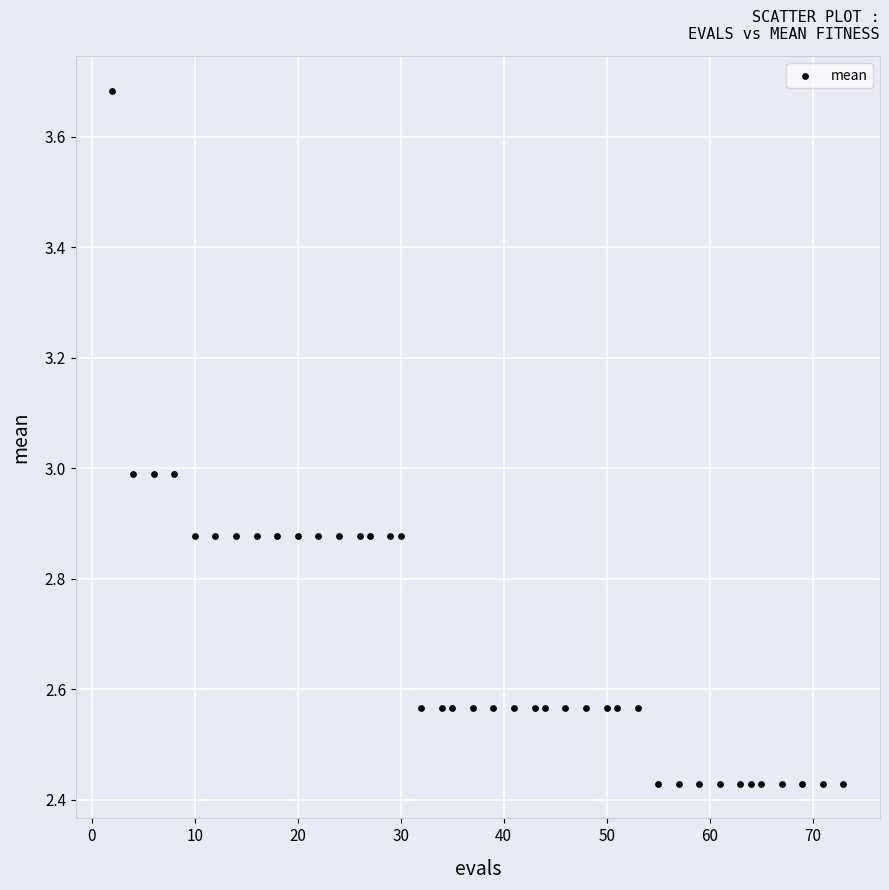

What is the range of Y values (max minus min)?

1.3